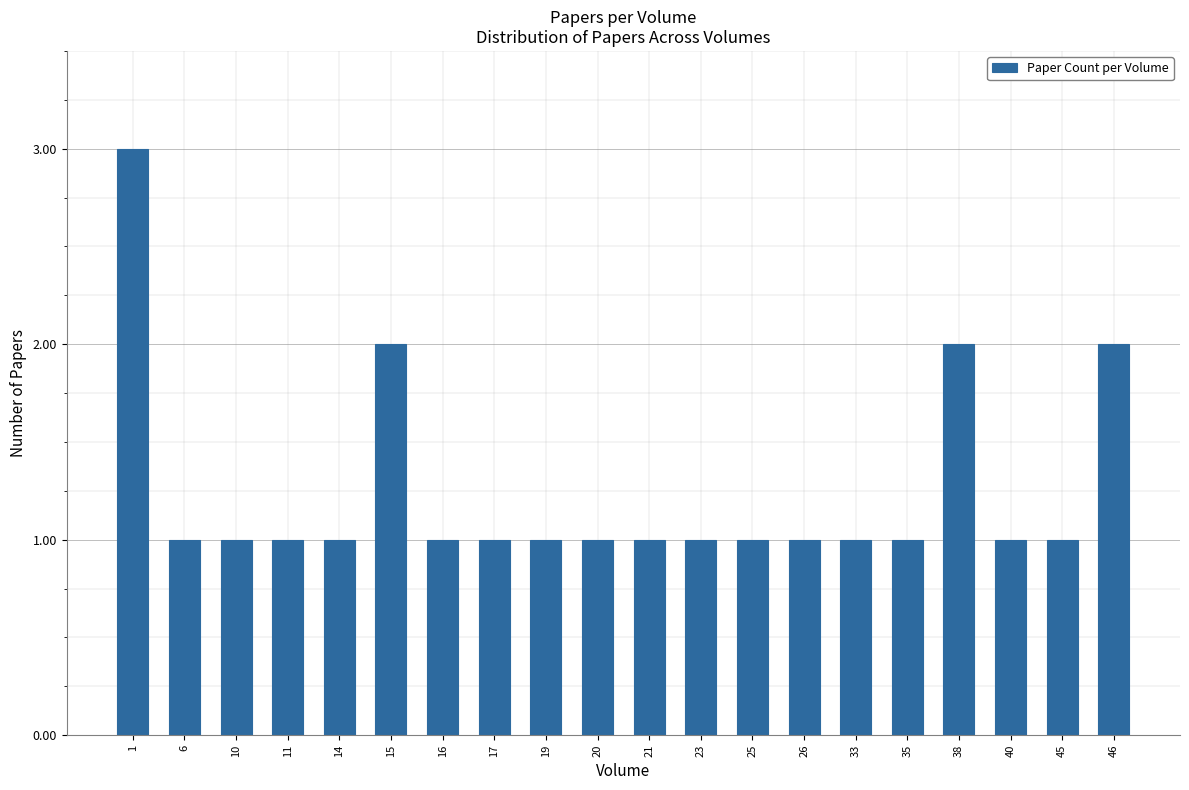

What is the difference between the maximum and minimum values?

2